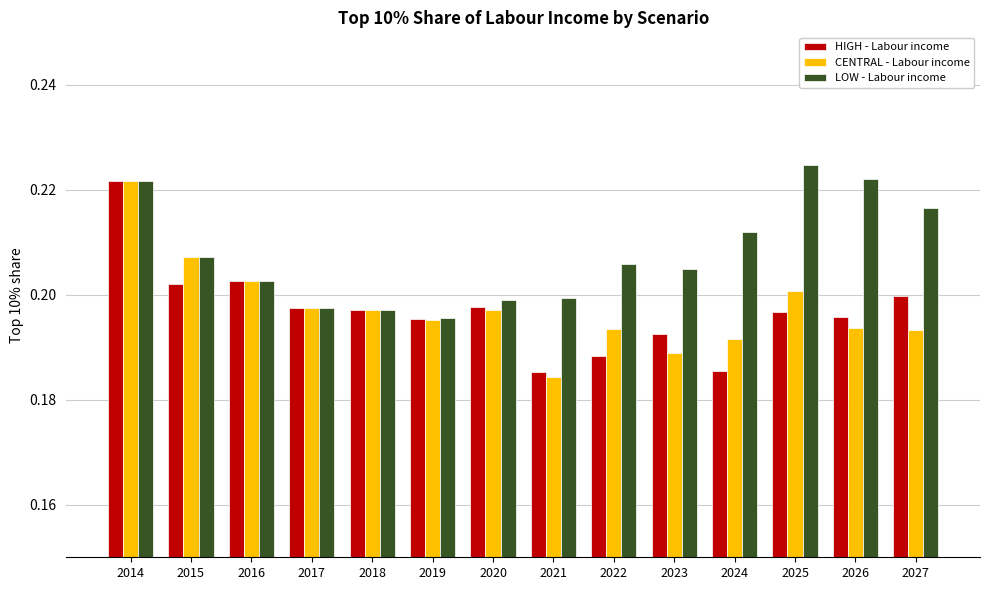

Which series has the largest range (max minus min)?

CENTRAL - Labour income